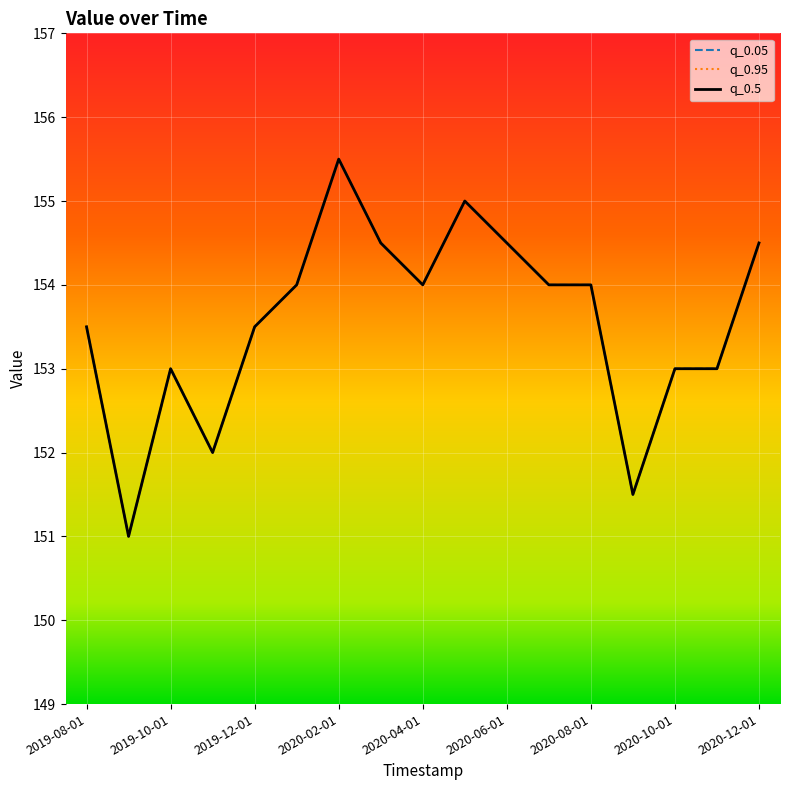

Does the chart have visible grid lines?

Yes